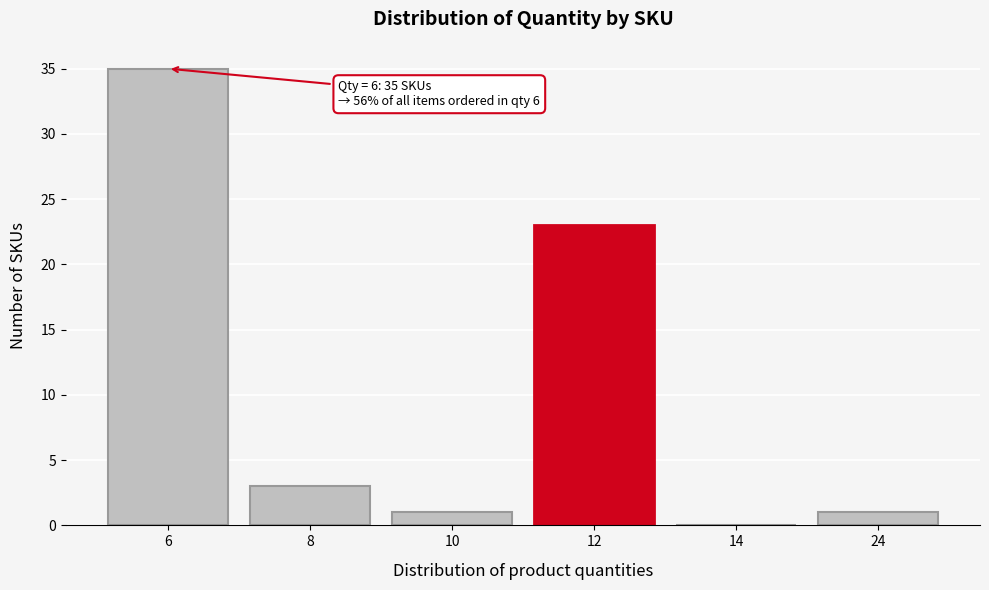

Which category has the highest value across all series?

6